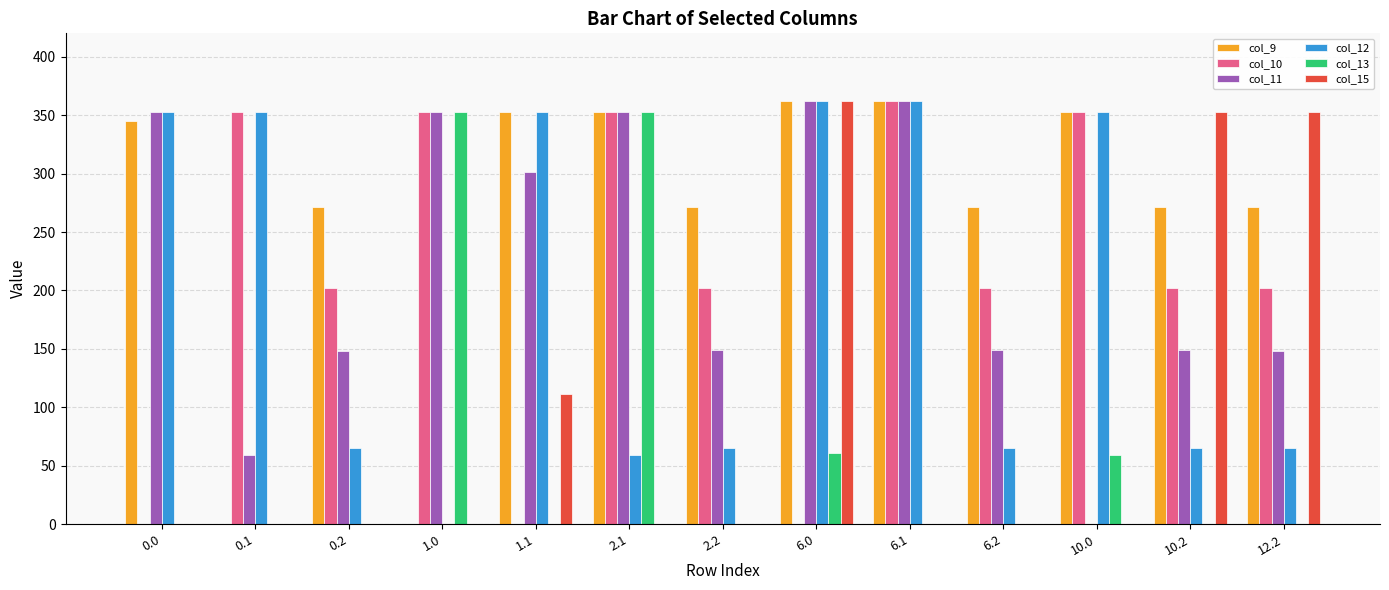

How many groups of bars are there?

13